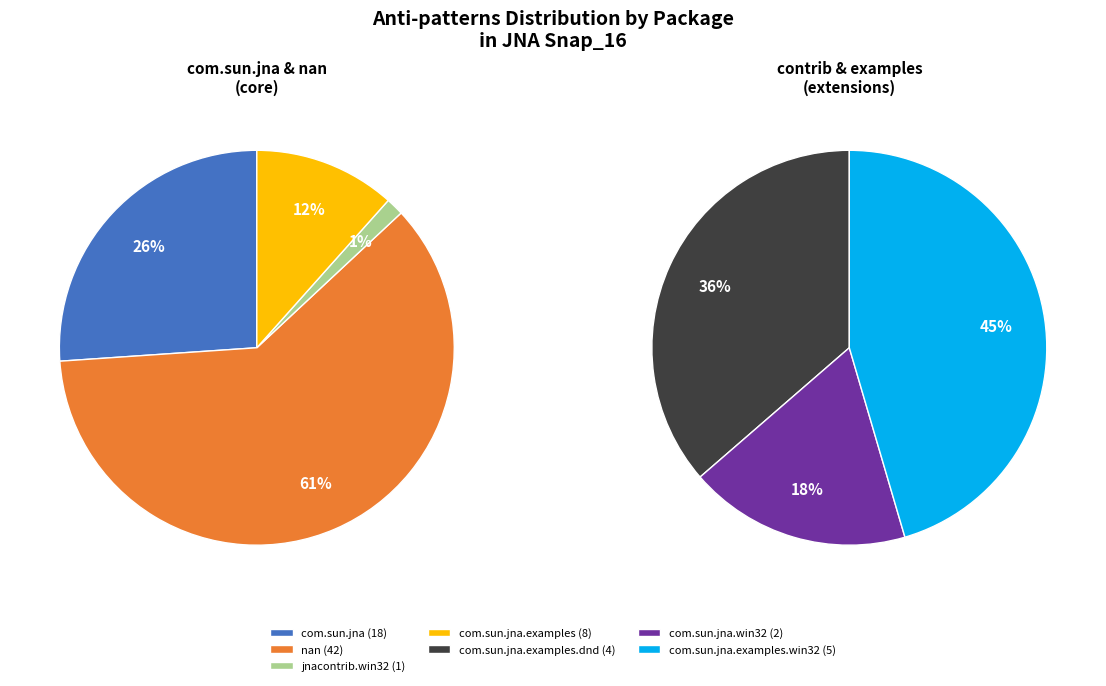

Is there any slice that represents more than half of the pie?

Yes